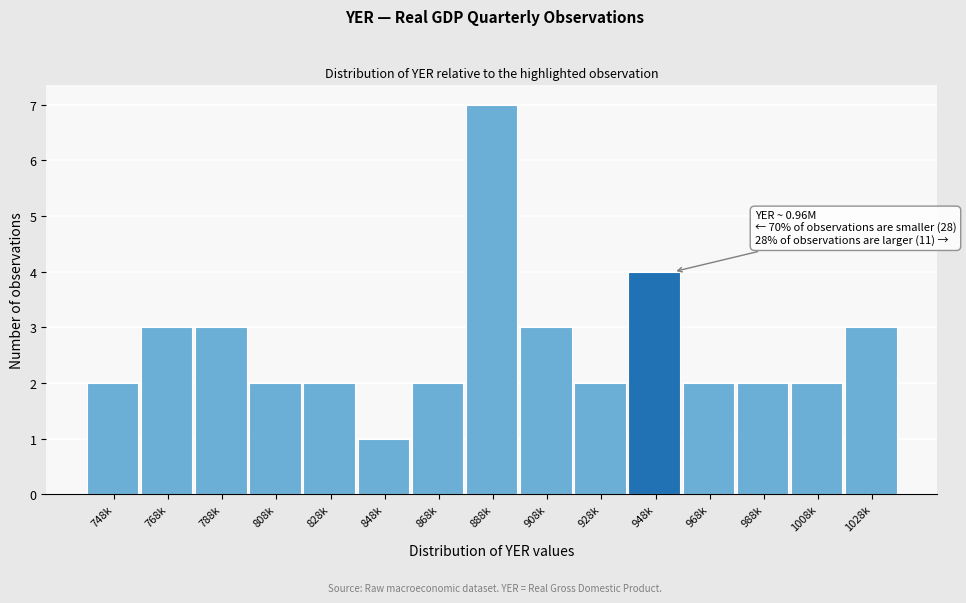

Reading left to right, extract all data points from this chart.

2	3	3	2	2	1	2	7	3	2	4	2	2	2	3